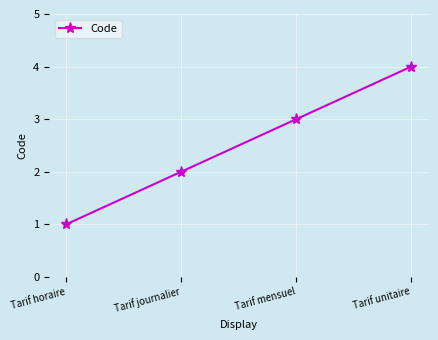

The value at Tarif journalier is 0. True or false?

False